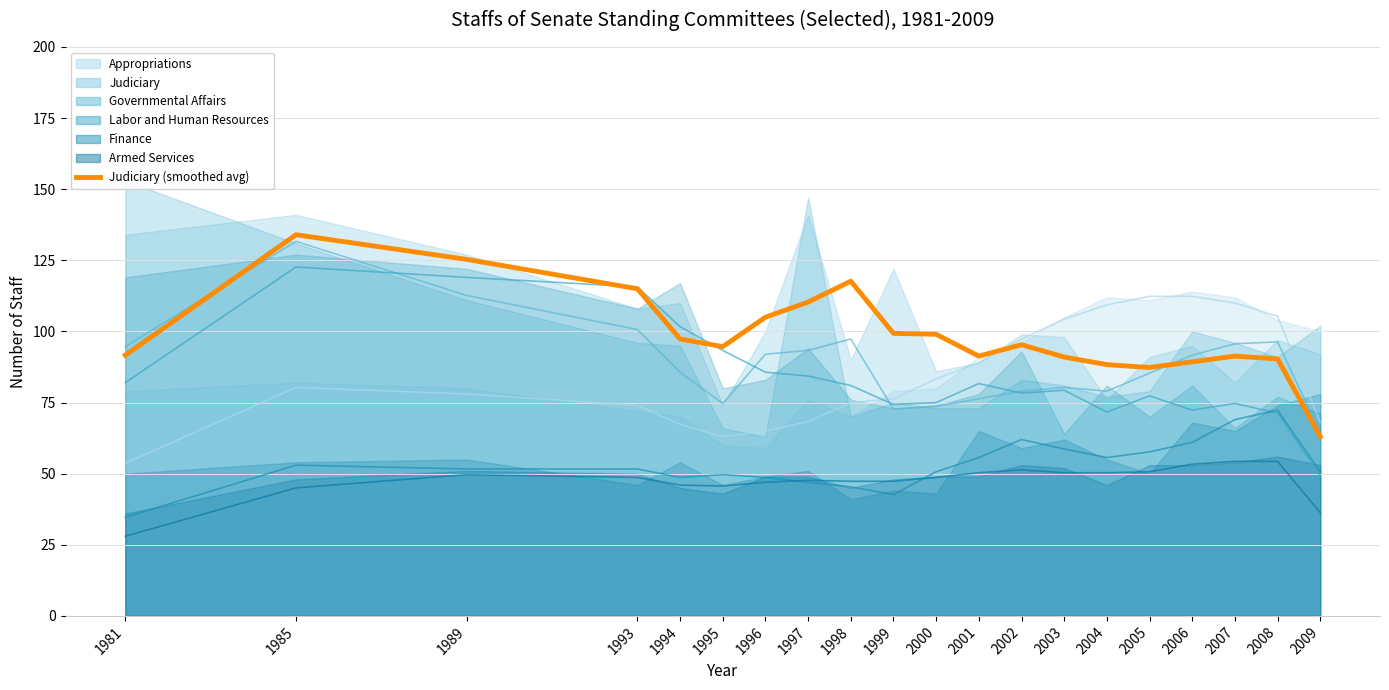

The chart shows a value of 56.8 at 1989. True or false?

False